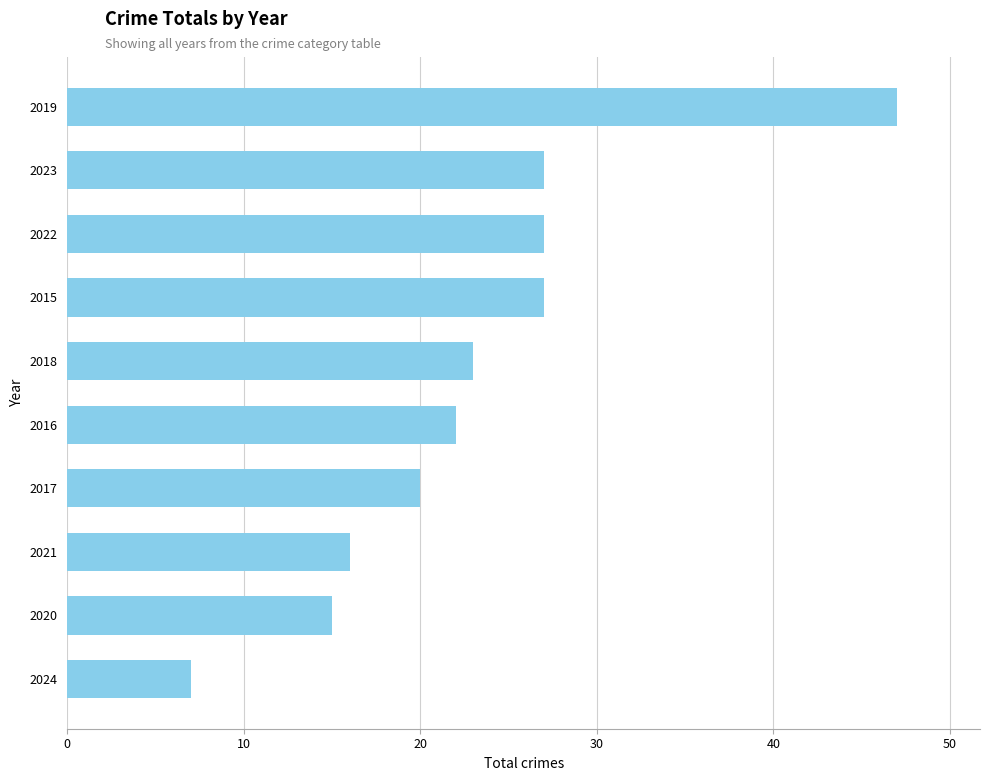

What is the difference between the maximum and minimum values?

40